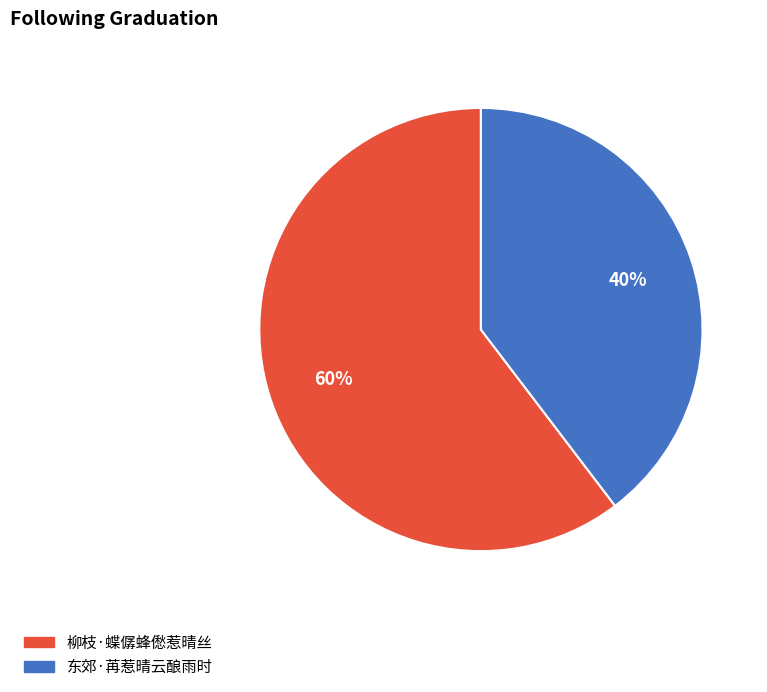

Which category accounts for the majority?

柳枝·蝶僝蜂僽惹晴丝